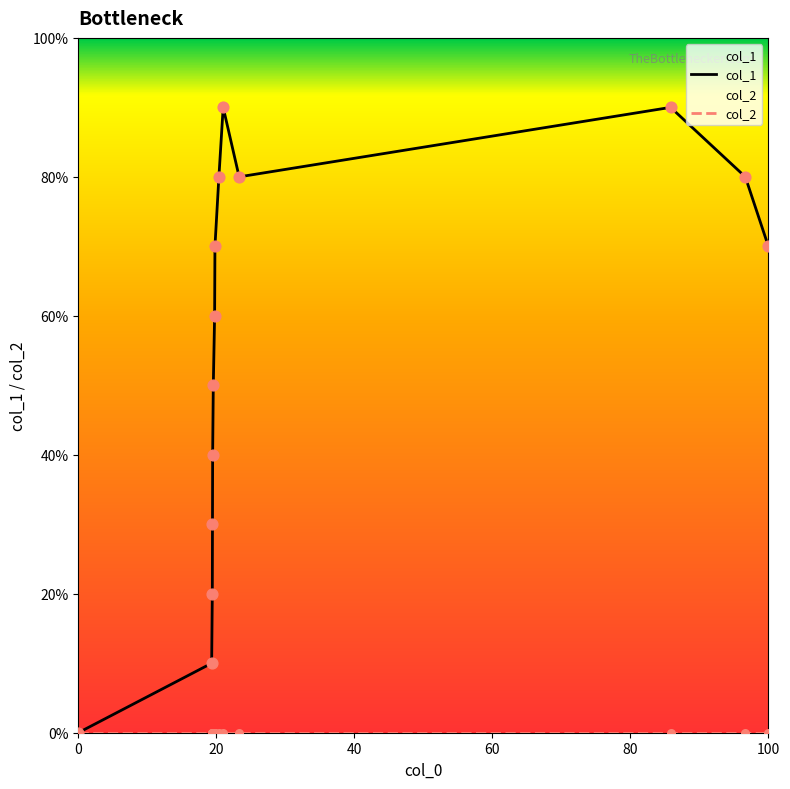

What are all the series names shown in the legend?

col_1, col_2